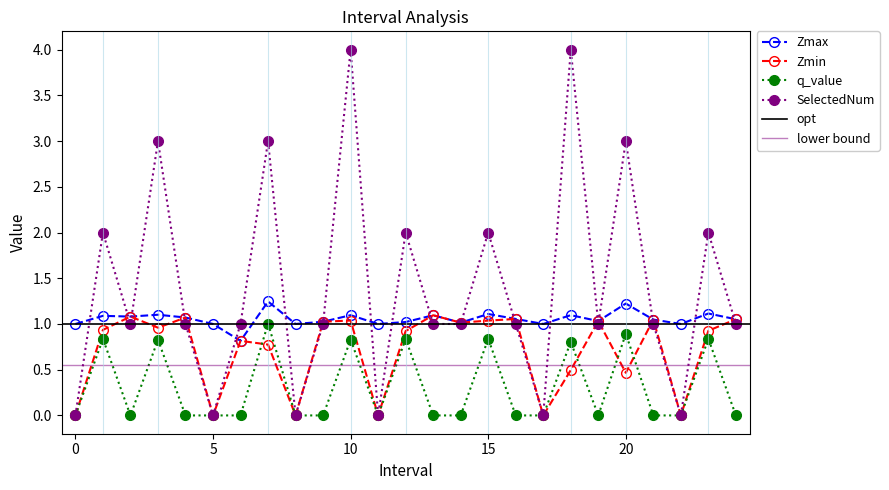

True or false: Zmax and SelectedNum cross at least once.

True